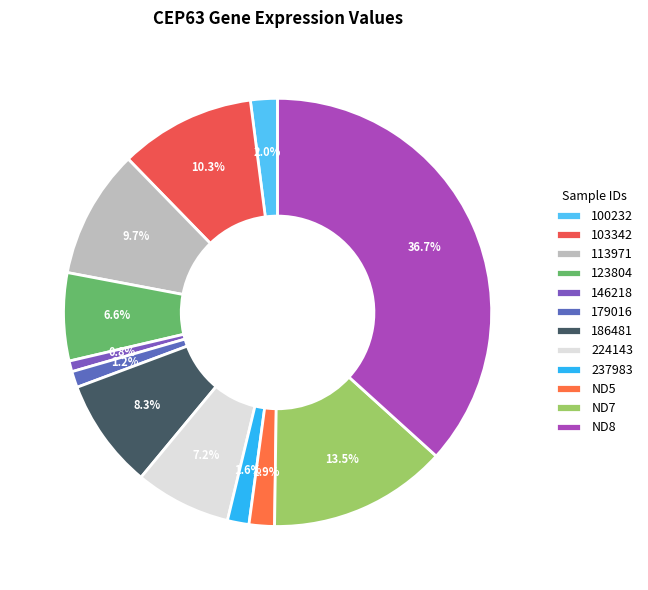

Which category has the biggest portion of the pie?

ND8